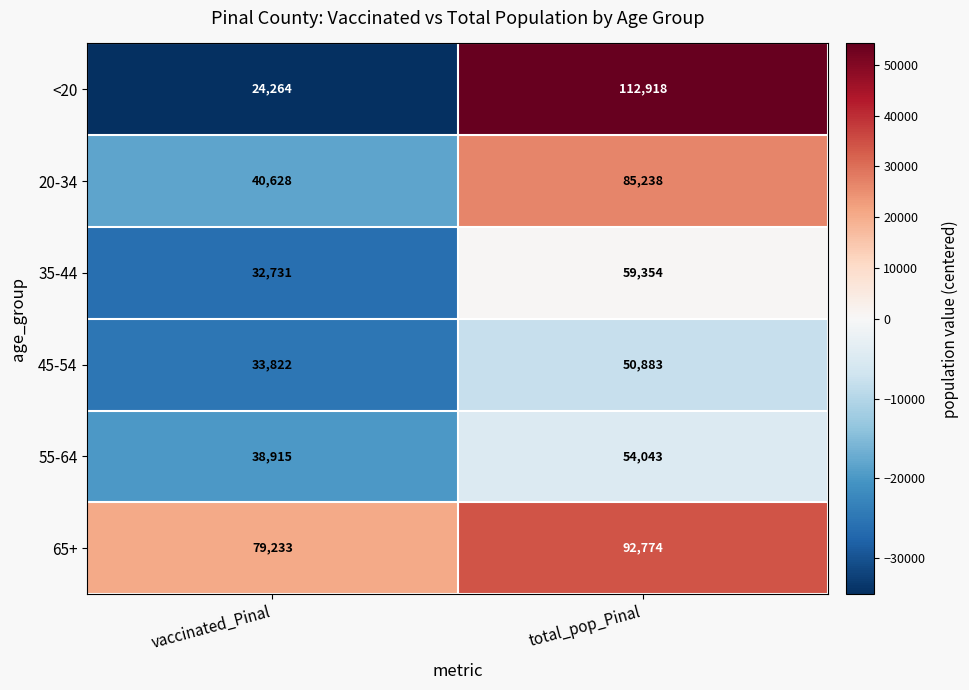

List the series in order of their peak value, lowest first.

45-54, 55-64, 35-44, 20-34, 65+, <20